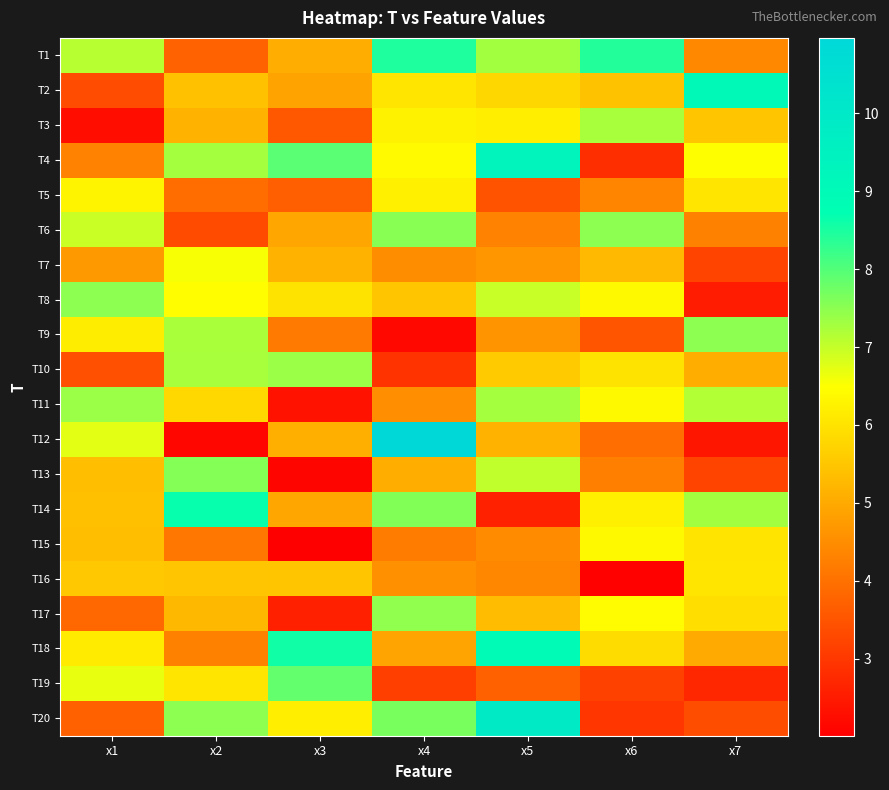

What is the difference between the highest and lowest values at x6?

6.3